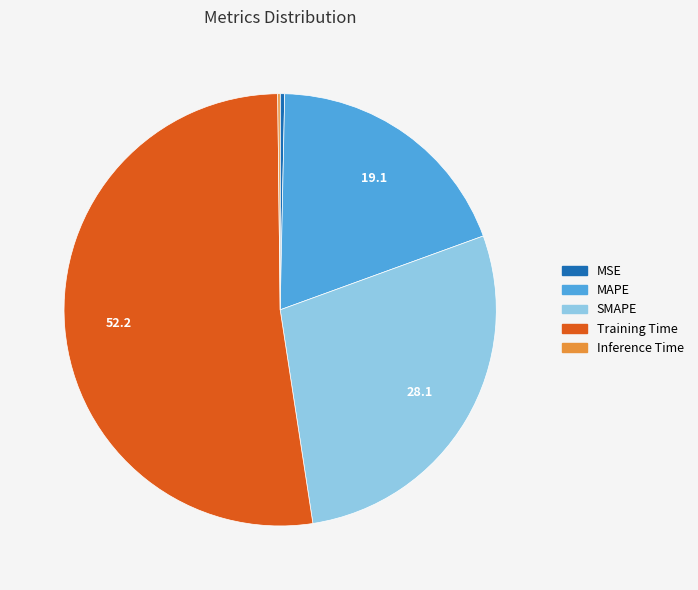

Is the sum of SMAPE and MSE greater than half?

No